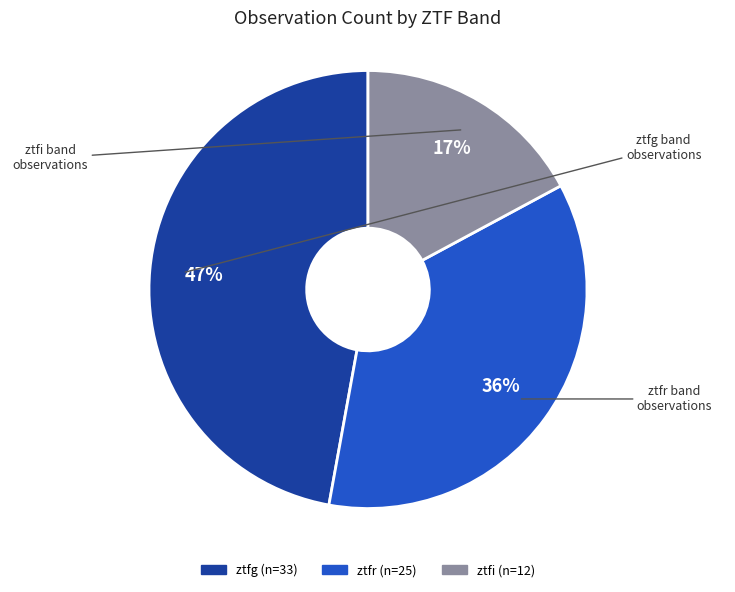

To the nearest percent, what is the difference between the largest and smallest slice percentages?

30%